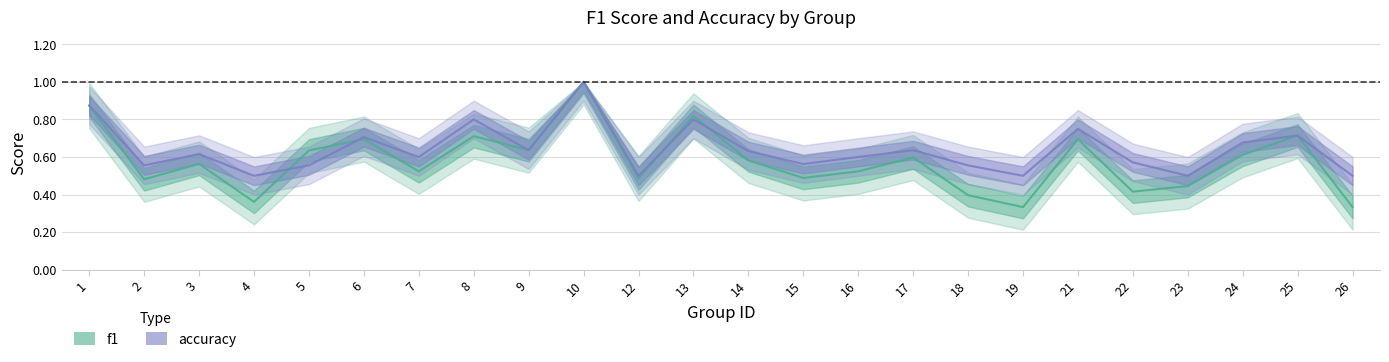

Reading left to right, transcribe all the data shown in this chart.

f1: 1=0.9	2=0.5	3=0.6	4=0.4	5=0.6	6=0.7	7=0.5	8=0.7	9=0.6	10=1.0	12=0.5	13=0.8	14=0.6	15=0.5	16=0.5	17=0.6	18=0.4	19=0.3	21=0.7	22=0.4	23=0.4	24=0.6	25=0.7	26=0.3
accuracy: 1=0.9	2=0.6	3=0.6	4=0.5	5=0.6	6=0.7	7=0.6	8=0.8	9=0.6	10=1.0	12=0.5	13=0.8	14=0.6	15=0.6	16=0.6	17=0.6	18=0.6	19=0.5	21=0.8	22=0.6	23=0.5	24=0.7	25=0.7	26=0.5